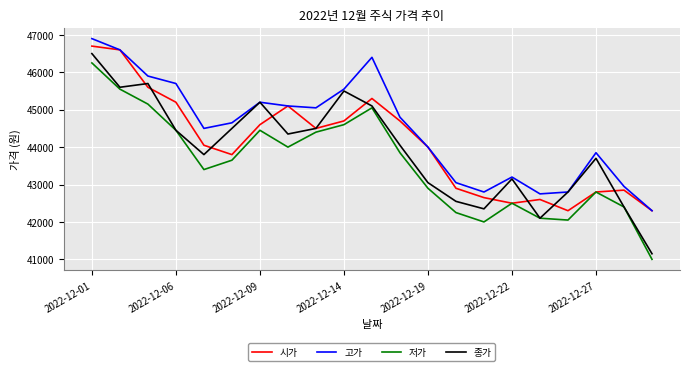

True or false: 저가 and 고가 cross at least once.

False